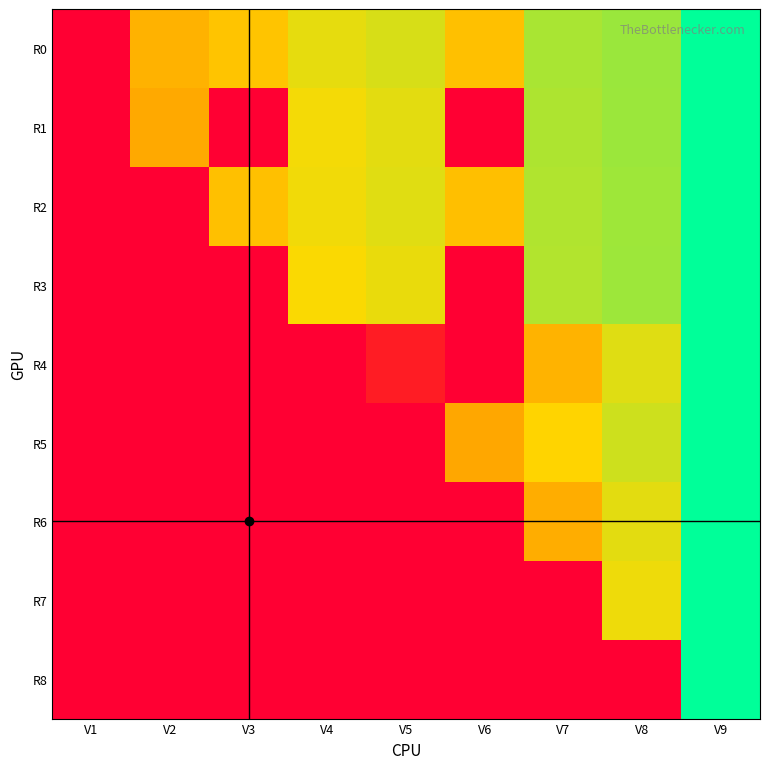

At which category is the sum across all series the highest?

V9